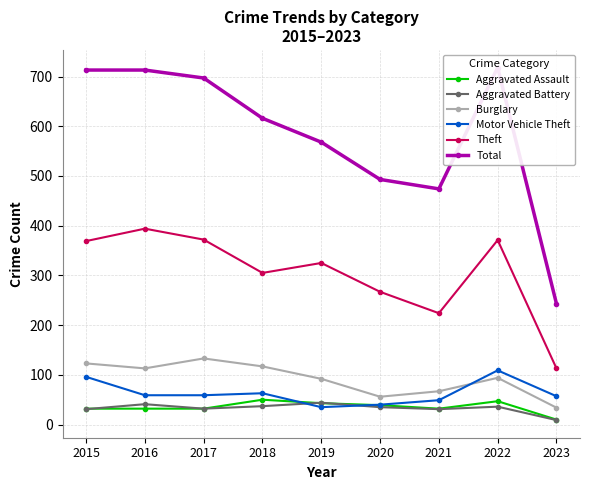

At which category is the sum across all series the highest?

2022